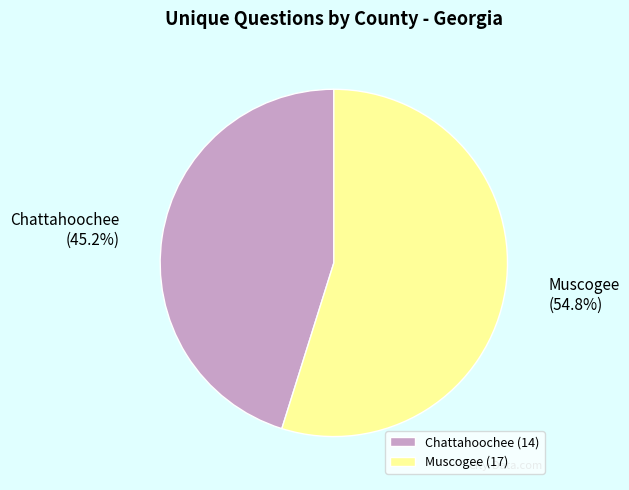

To the nearest percent, what is the average slice percentage?

50%